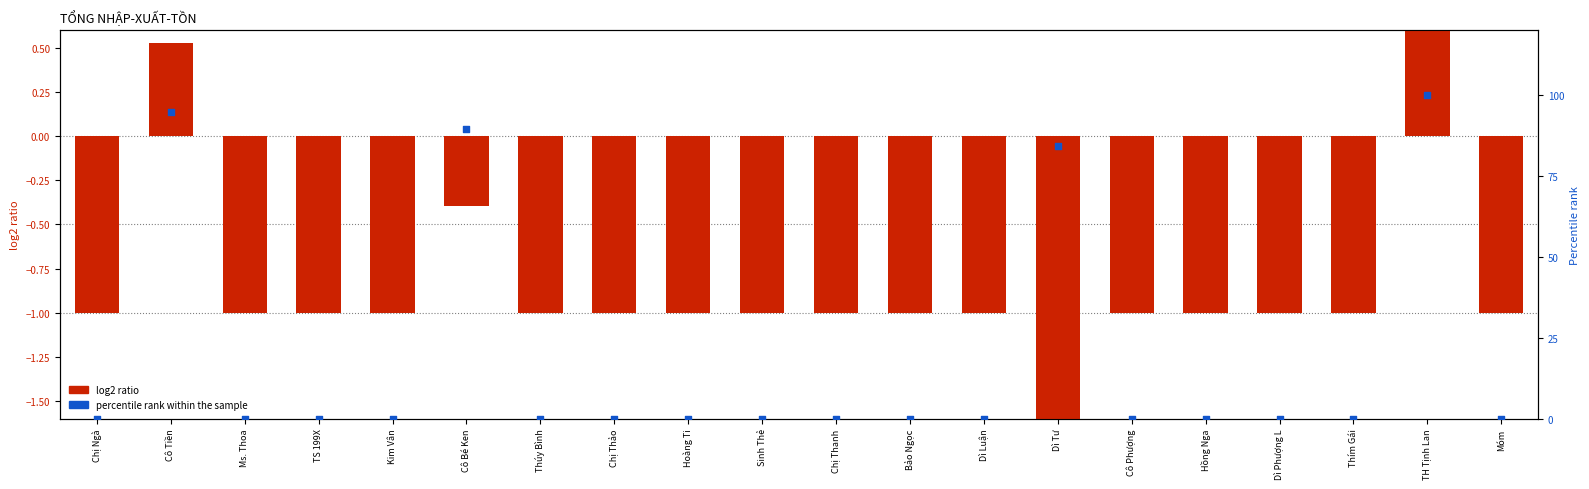

At which category is the sum across all series the highest?

TH Tịnh Lan